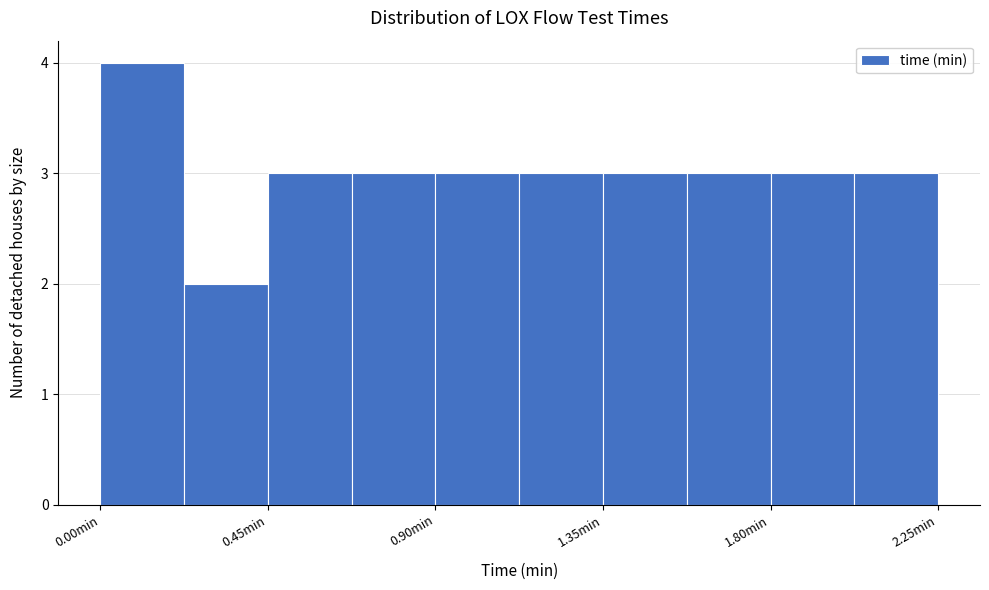

Reading left to right, transcribe this chart: for each bar, give the range it covers on the x-axis and its height. Neither the bar edges nor the heights are printed on the chart, so give them approximately, as read against the axes.

0.000 to 0.225: 4
0.225 to 0.450: 2
0.450 to 0.675: 3
0.675 to 0.900: 3
0.900 to 1.125: 3
1.125 to 1.350: 3
1.350 to 1.575: 3
1.575 to 1.800: 3
1.800 to 2.025: 3
2.025 to 2.250: 3